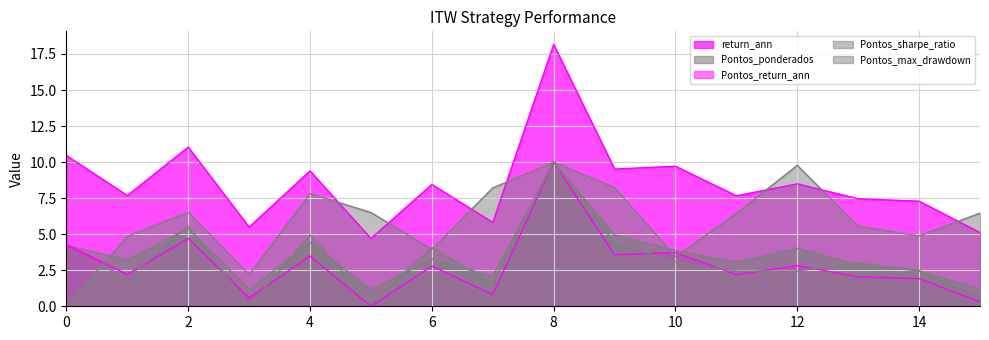

Which series has the largest total across all categories?

return_ann